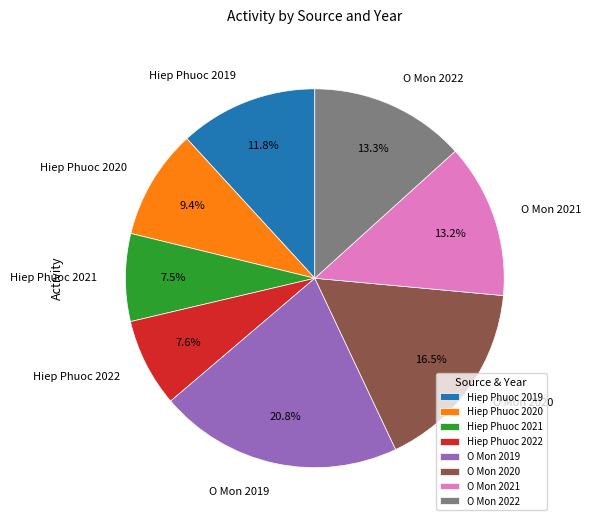

Is it true that O Mon 2019 is 13% of the pie?

False